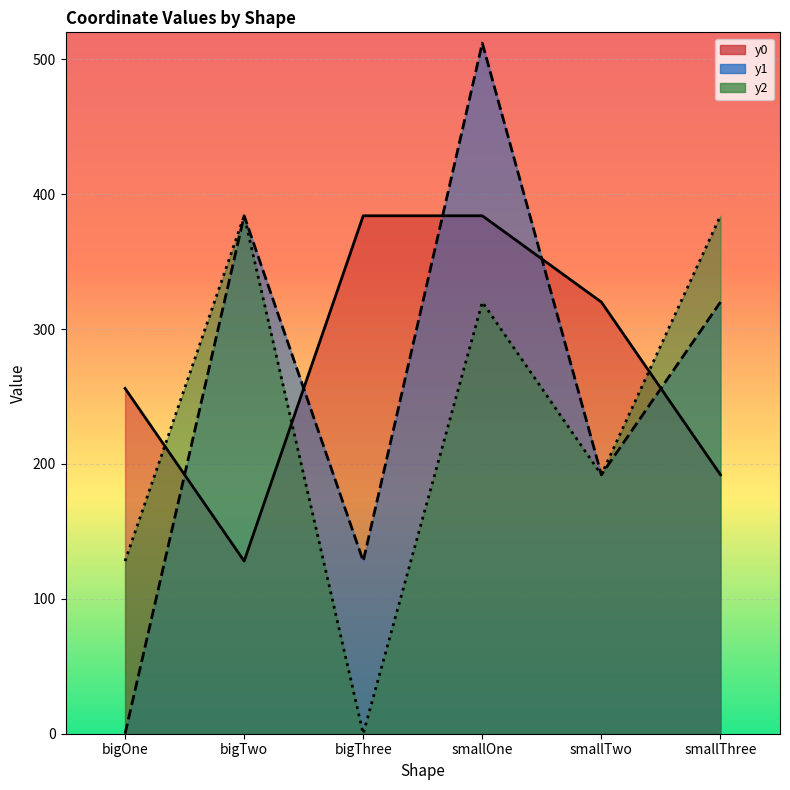

The y2 series shows 499 at smallOne. True or false?

False